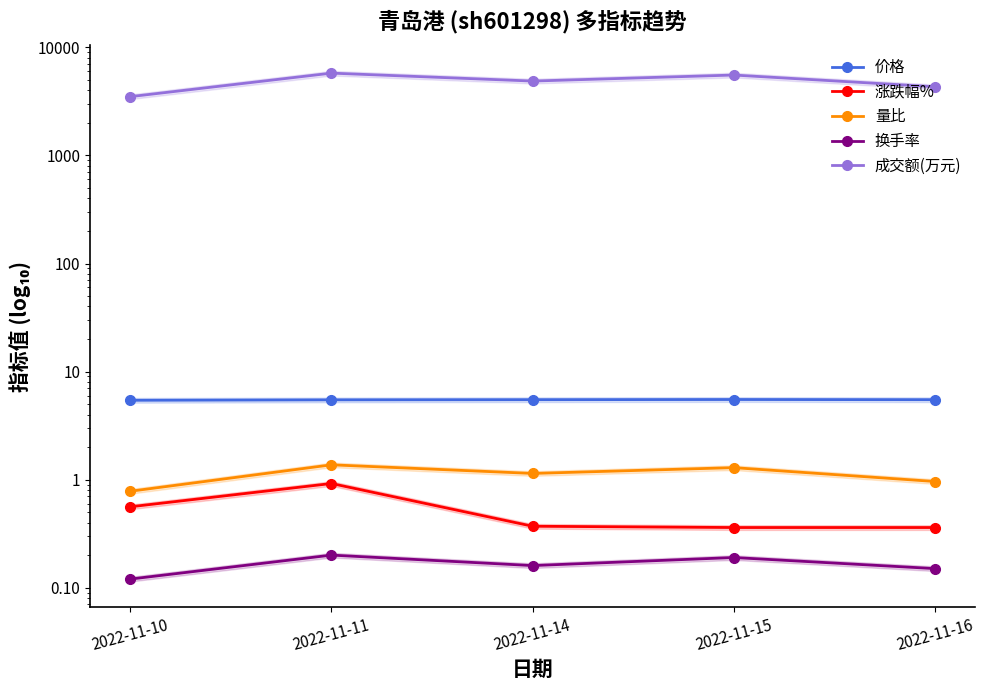

Is this an area chart (filled region under the line)?

No